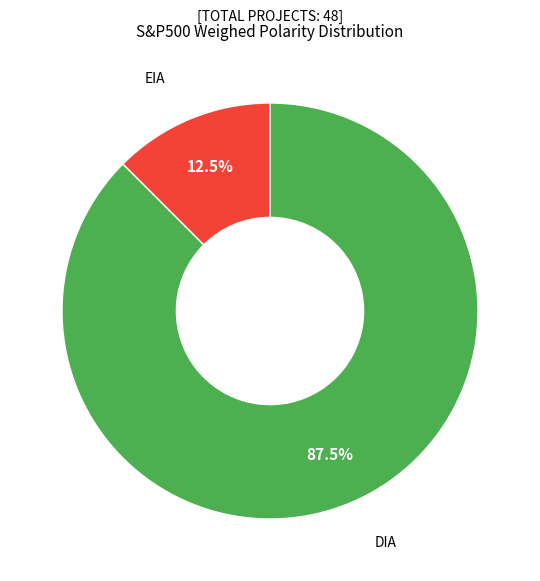

How many segments does this pie chart have?

2